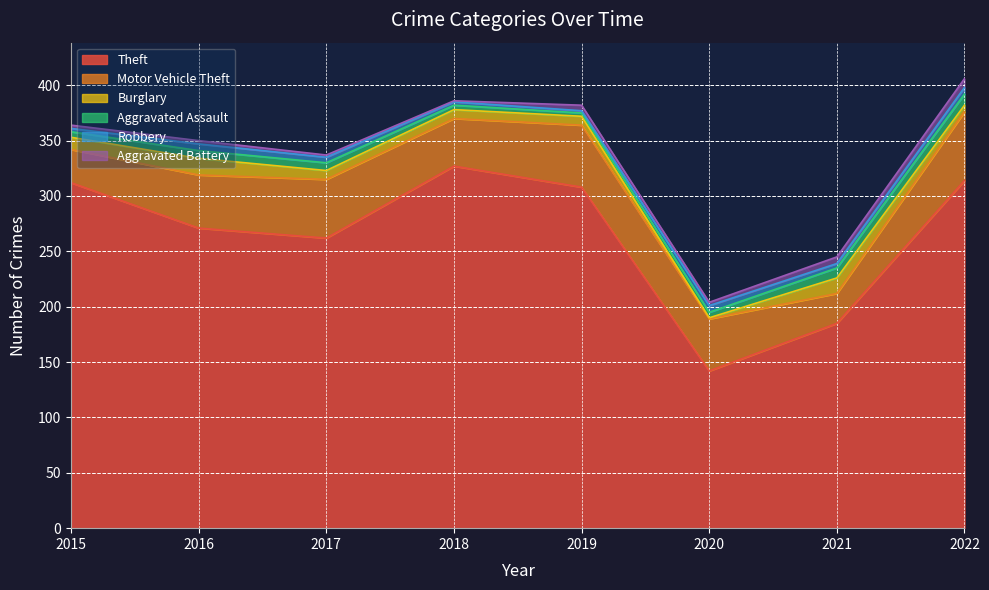

Where does the Aggravated Battery series first go above 3?

2019